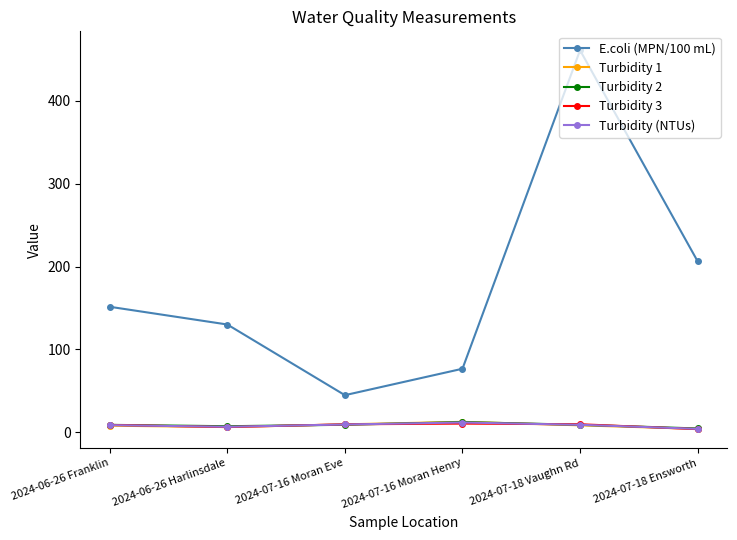

What is the lowest value of the Turbidity (NTUs) series?

4.2